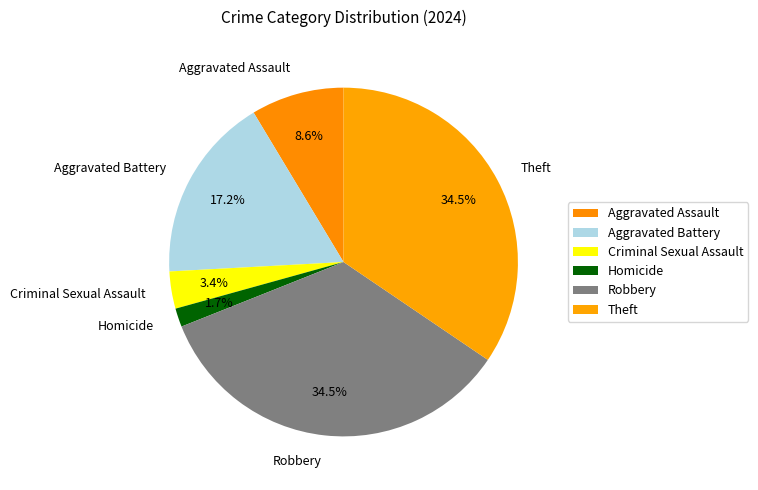

To the nearest percent, what is the average slice percentage?

17%